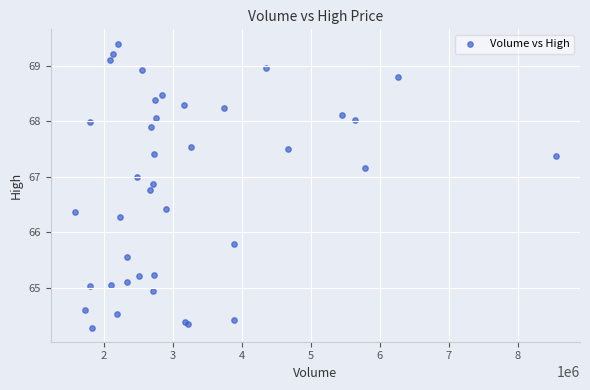

What Y value in the scatter plot is closest to 66?

65.8